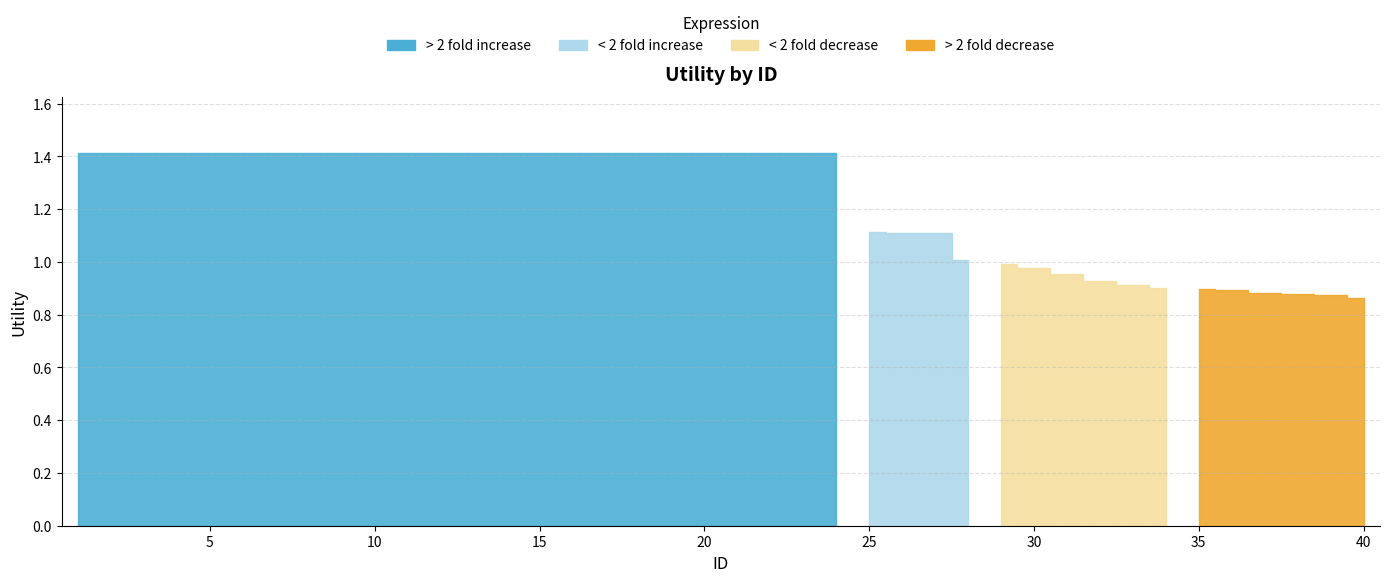

Reading left to right, transcribe all the data shown in this chart.

1.4	1.4	1.4	1.4	1.4	1.4	1.4	1.4	1.4	1.4	1.4	1.4	1.4	1.4	1.4	1.4	1.4	1.4	1.4	1.4	1.4	1.4	1.4	1.4	1.1	1.1	1.1	1.0	1.0	1.0	1.0	0.9	0.9	0.9	0.9	0.9	0.9	0.9	0.9	0.9